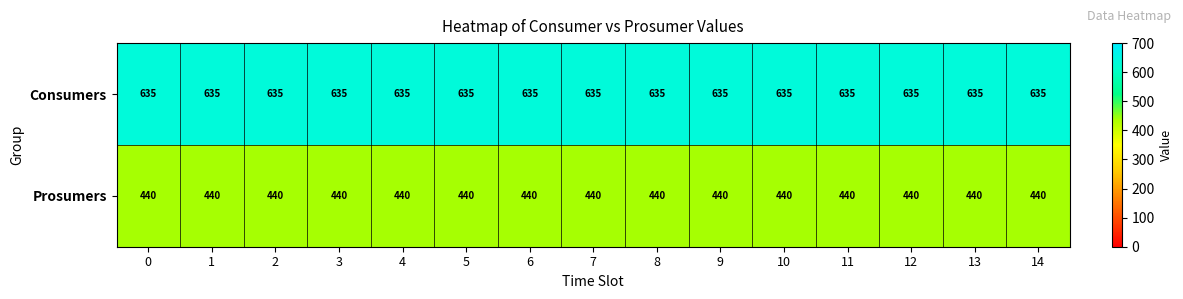

Which series has the largest total across all categories?

Consumers